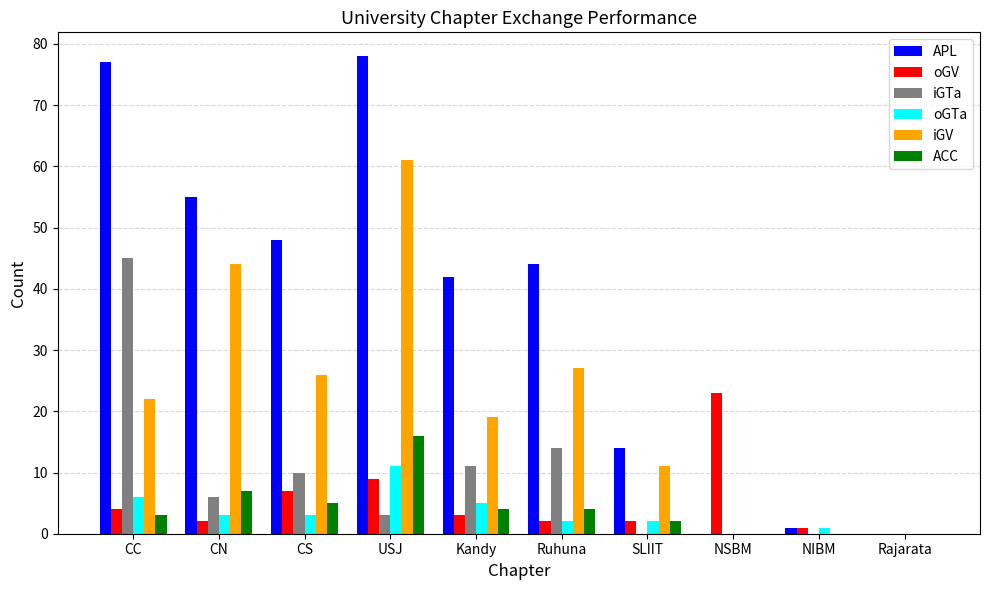

At which label is ACC closest to 8?

CN